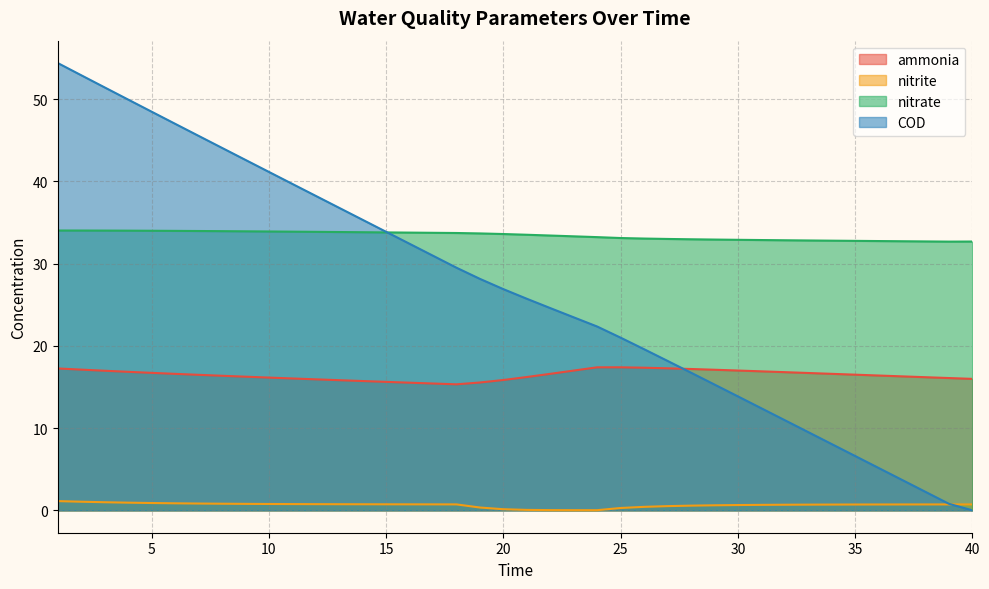

The value of COD at 21 is 25.7. True or false?

True